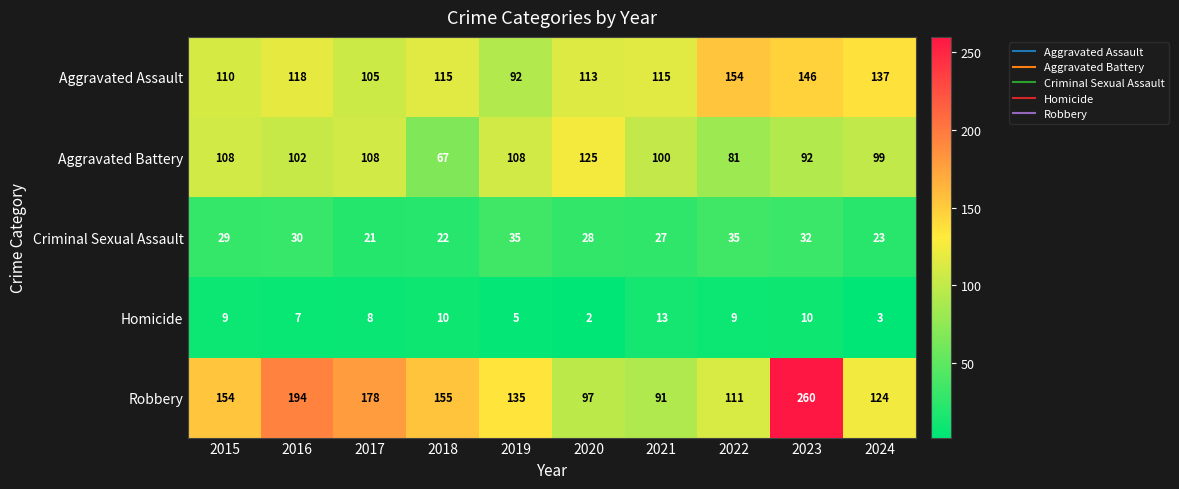

What is the sum of all Aggravated Battery values?

990